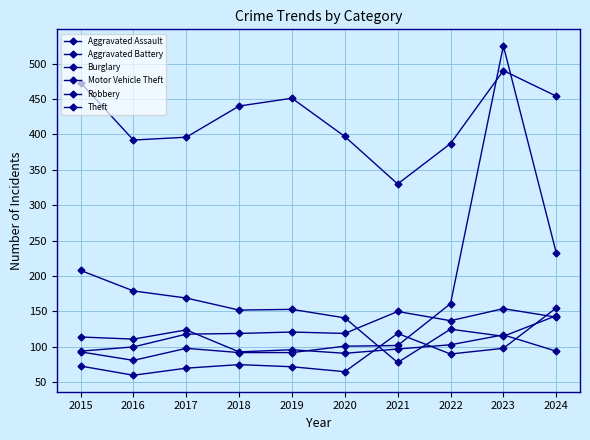

Where is Motor Vehicle Theft nearest to the value 303?

2024